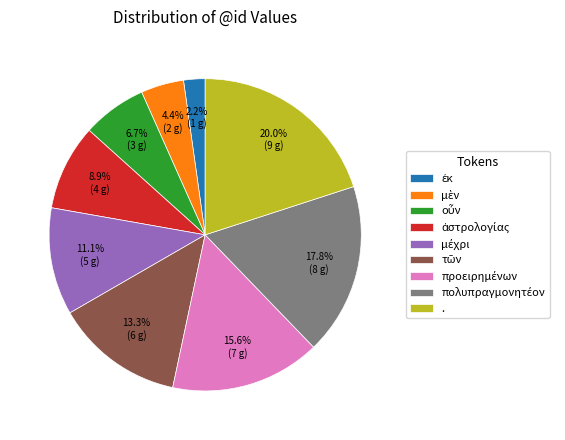

What portion of the pie excludes .?

80.0%